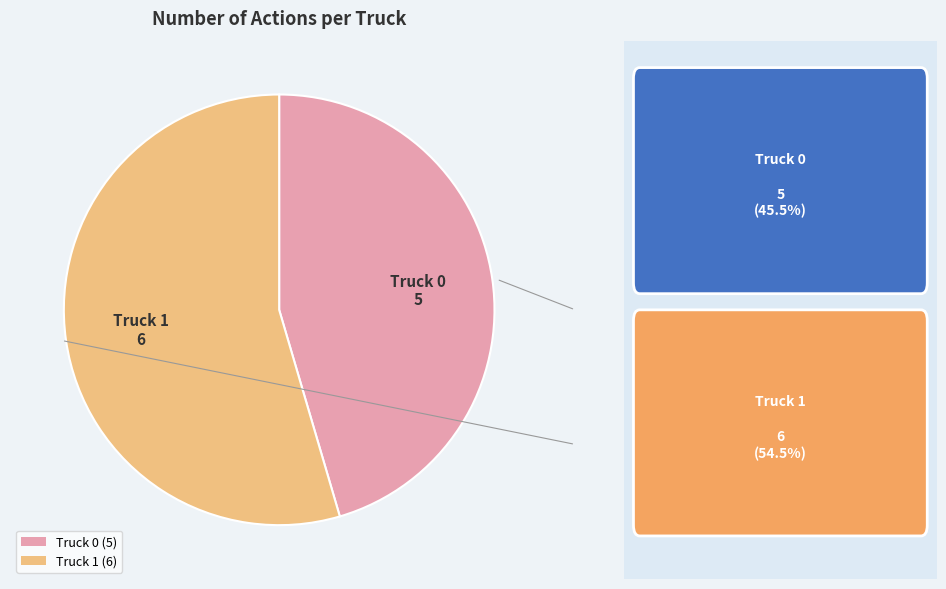

Approximately how many times larger is the value at Truck 0 compared to Truck 1?

0.8